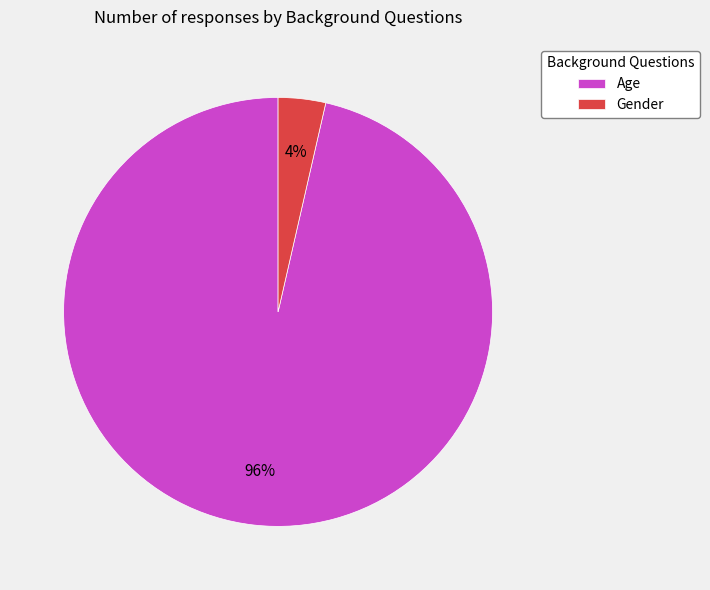

Is the sum of Gender and Age greater than half?

Yes